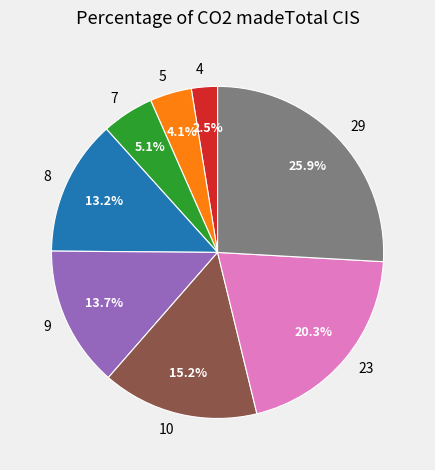

What portion of the pie excludes 10?

84.8%